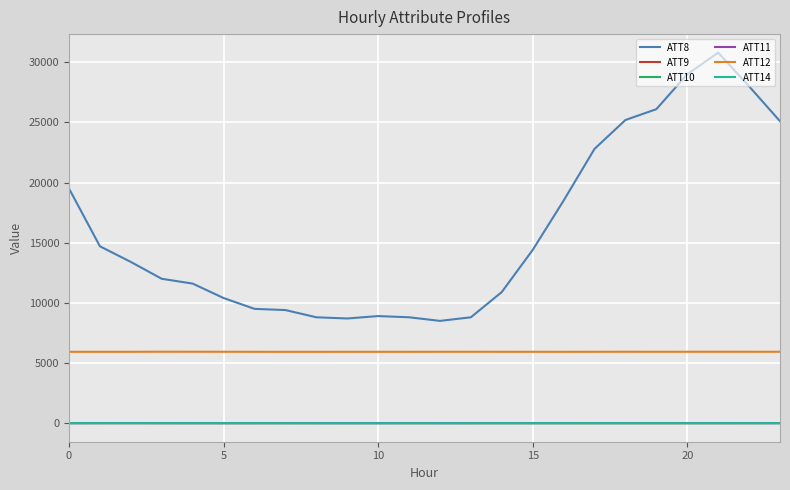

What are all the series names shown in the legend?

ATT8, ATT9, ATT10, ATT11, ATT12, ATT14